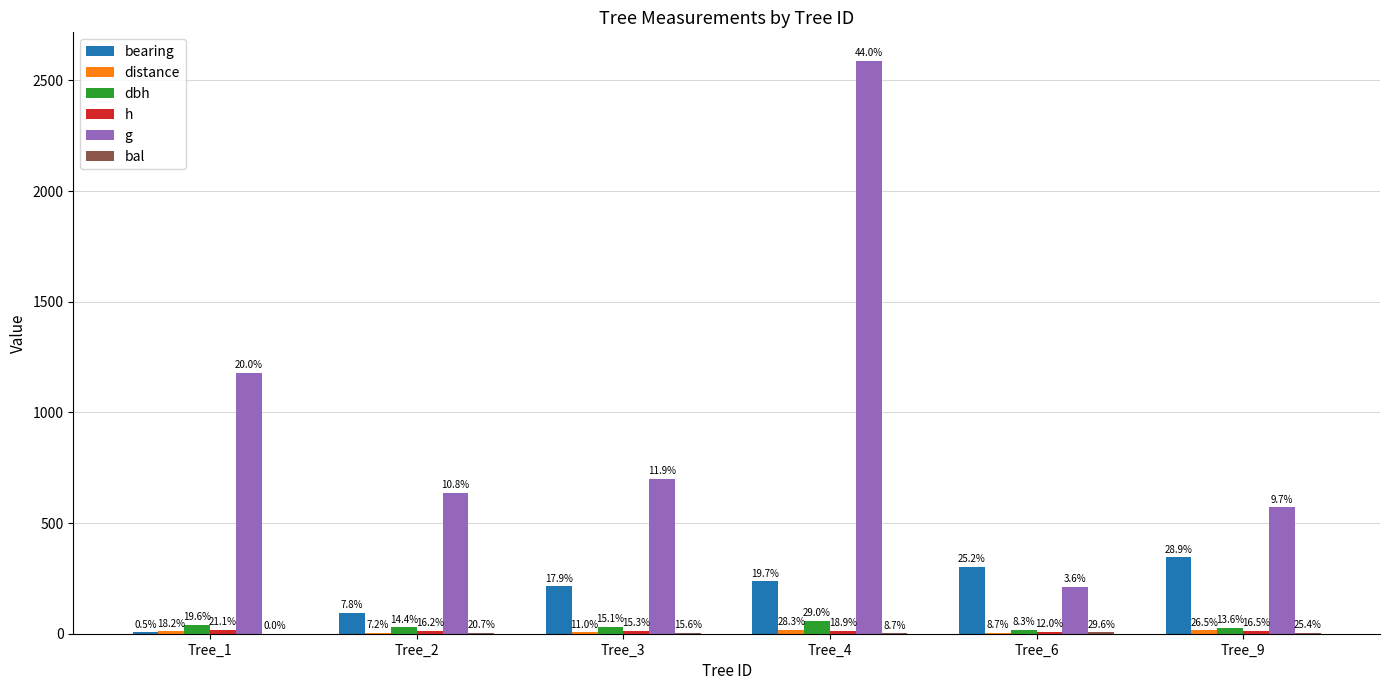

The value of h at Tree_1 is 25.6. True or false?

False